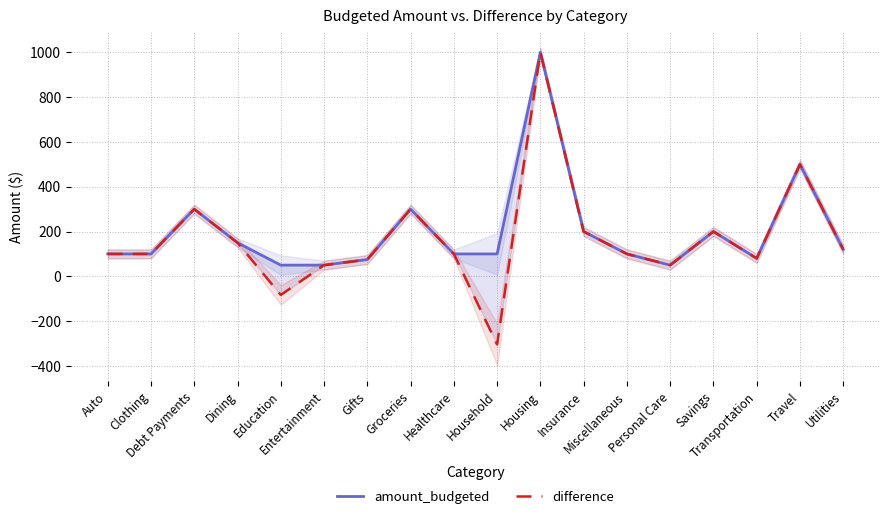

Is the value of difference at Household greater than the value of amount_budgeted at Clothing?

No